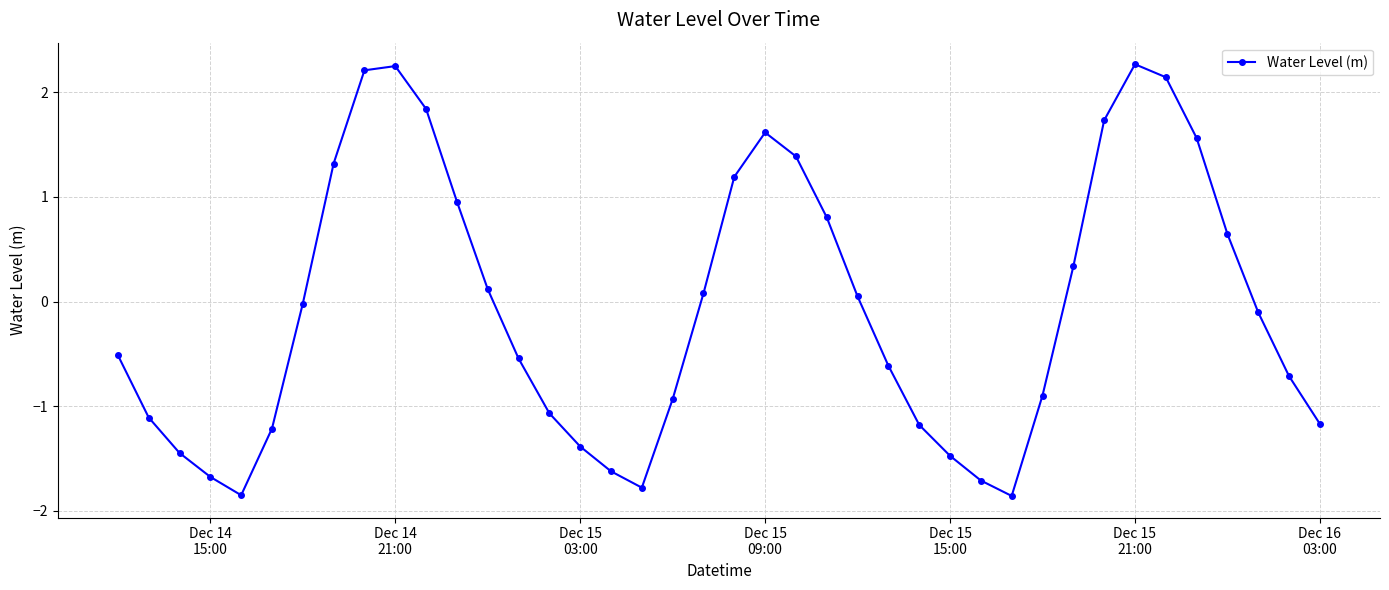

What is the greatest value displayed?

2.3